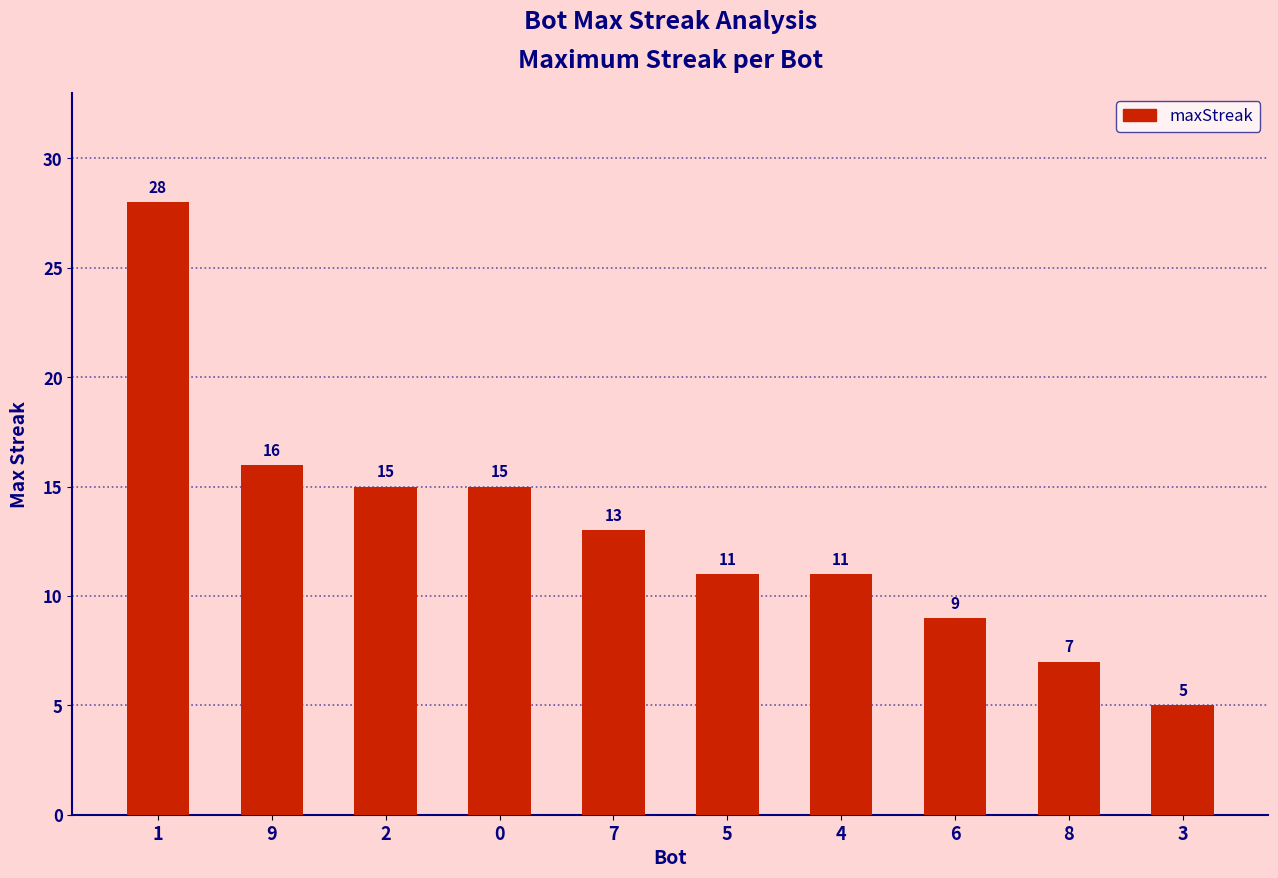

Is it true that the value at 6 is 9?

True